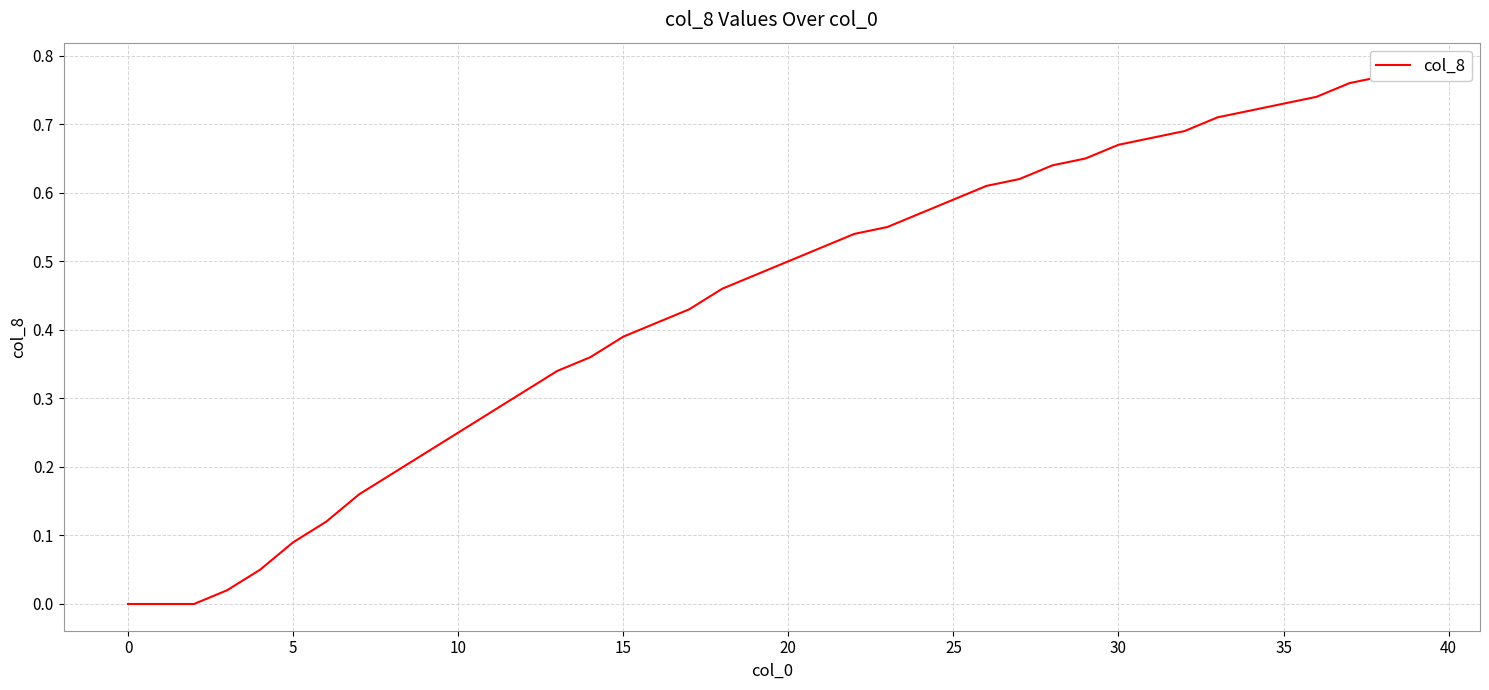

What is the difference between the values at 30 and 25?

0.1